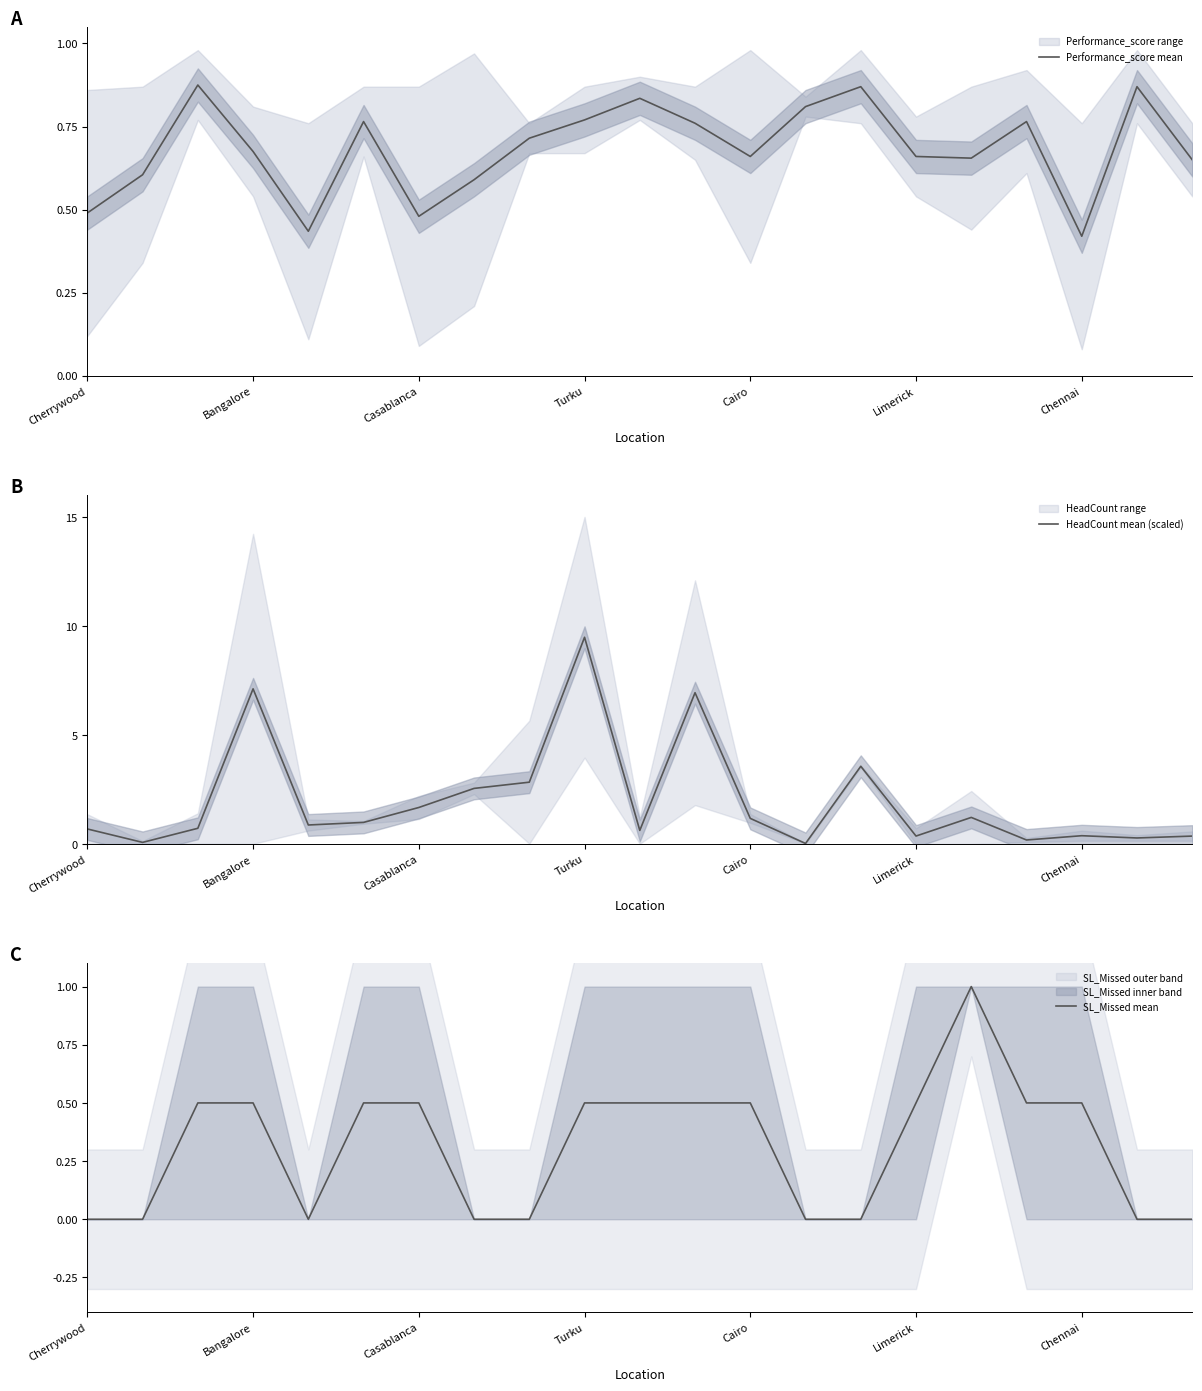

Rank the series by their average value, from highest to lowest.

HeadCount mean (scaled), Performance_score mean, SL_Missed mean